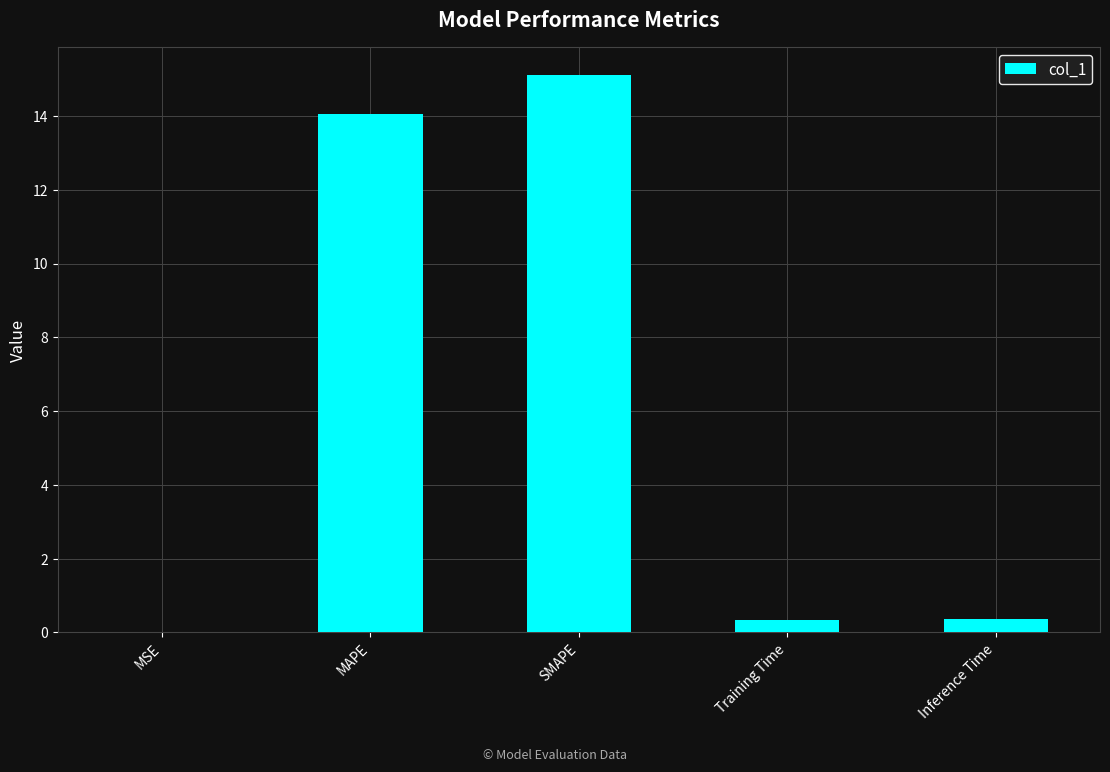

True or false: the data shows 0.4 at Inference Time.

True